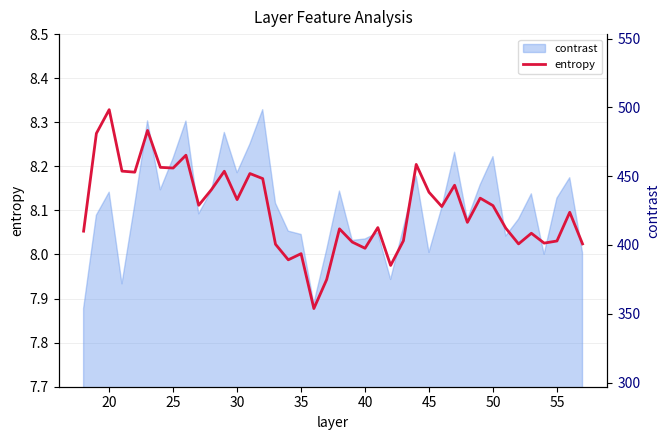

Reading right to left, transcribe all the data shown in this chart.

entropy: 8.0	8.1	8.0	8.0	8.0	8.0	8.1	8.1	8.1	8.1	8.2	8.1	8.1	8.2	8.0	8.0	8.1	8.0	8.0	8.1	7.9	7.9	8.0	8.0	8.0	8.2	8.2	8.1	8.2	8.1	8.1	8.2	8.2	8.2	8.3	8.2	8.2	8.3	8.3	8.1
contrast_raw: 382.0	456.1	435.9	380.6	440.2	415.2	398.6	476.9	449.1	414.9	481.2	426.6	382.4	457.5	406.5	355.7	401.8	395.6	394.3	442.9	385.1	331.9	400.1	403.4	430.9	523.2	489.3	461.1	500.7	443.6	420.5	512.0	475.4	444.2	512.2	429.5	351.4	441.8	419.1	327.0